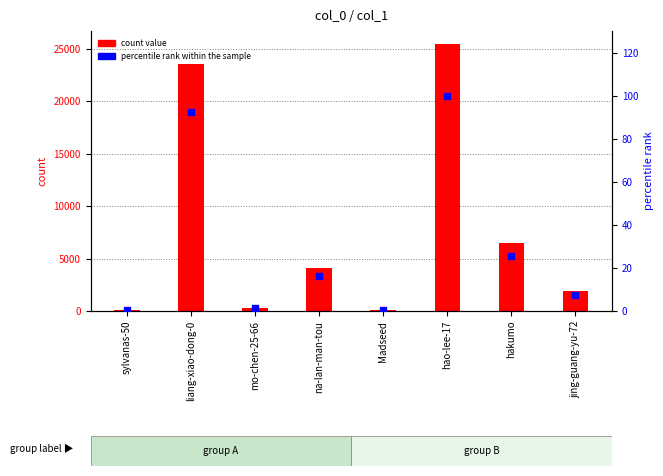

At which category is the sum across all series the highest?

hao-lee-17